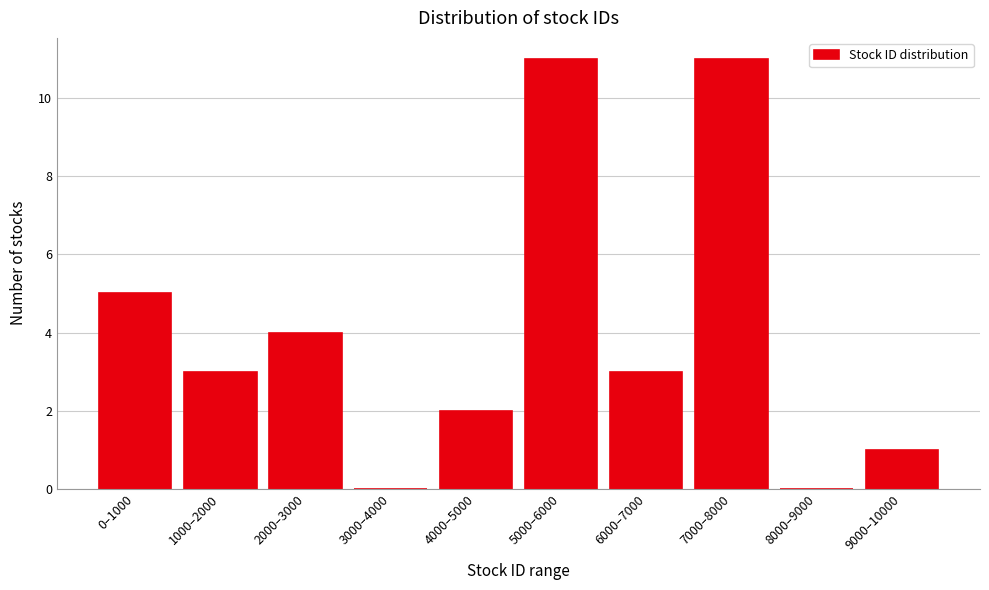

Reading left to right, transcribe all the data shown in this chart.

0–1000=5	1000–2000=3	2000–3000=4	3000–4000=0	4000–5000=2	5000–6000=11	6000–7000=3	7000–8000=11	8000–9000=0	9000–10000=1